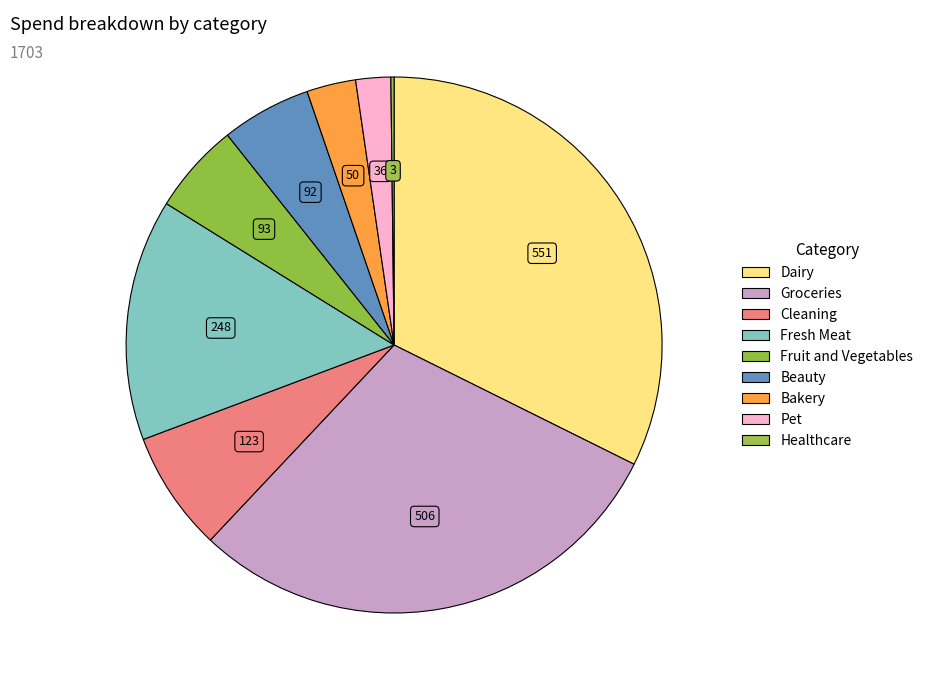

What percentage is the Fruit and Vegetables slice, to the nearest percent?

5%